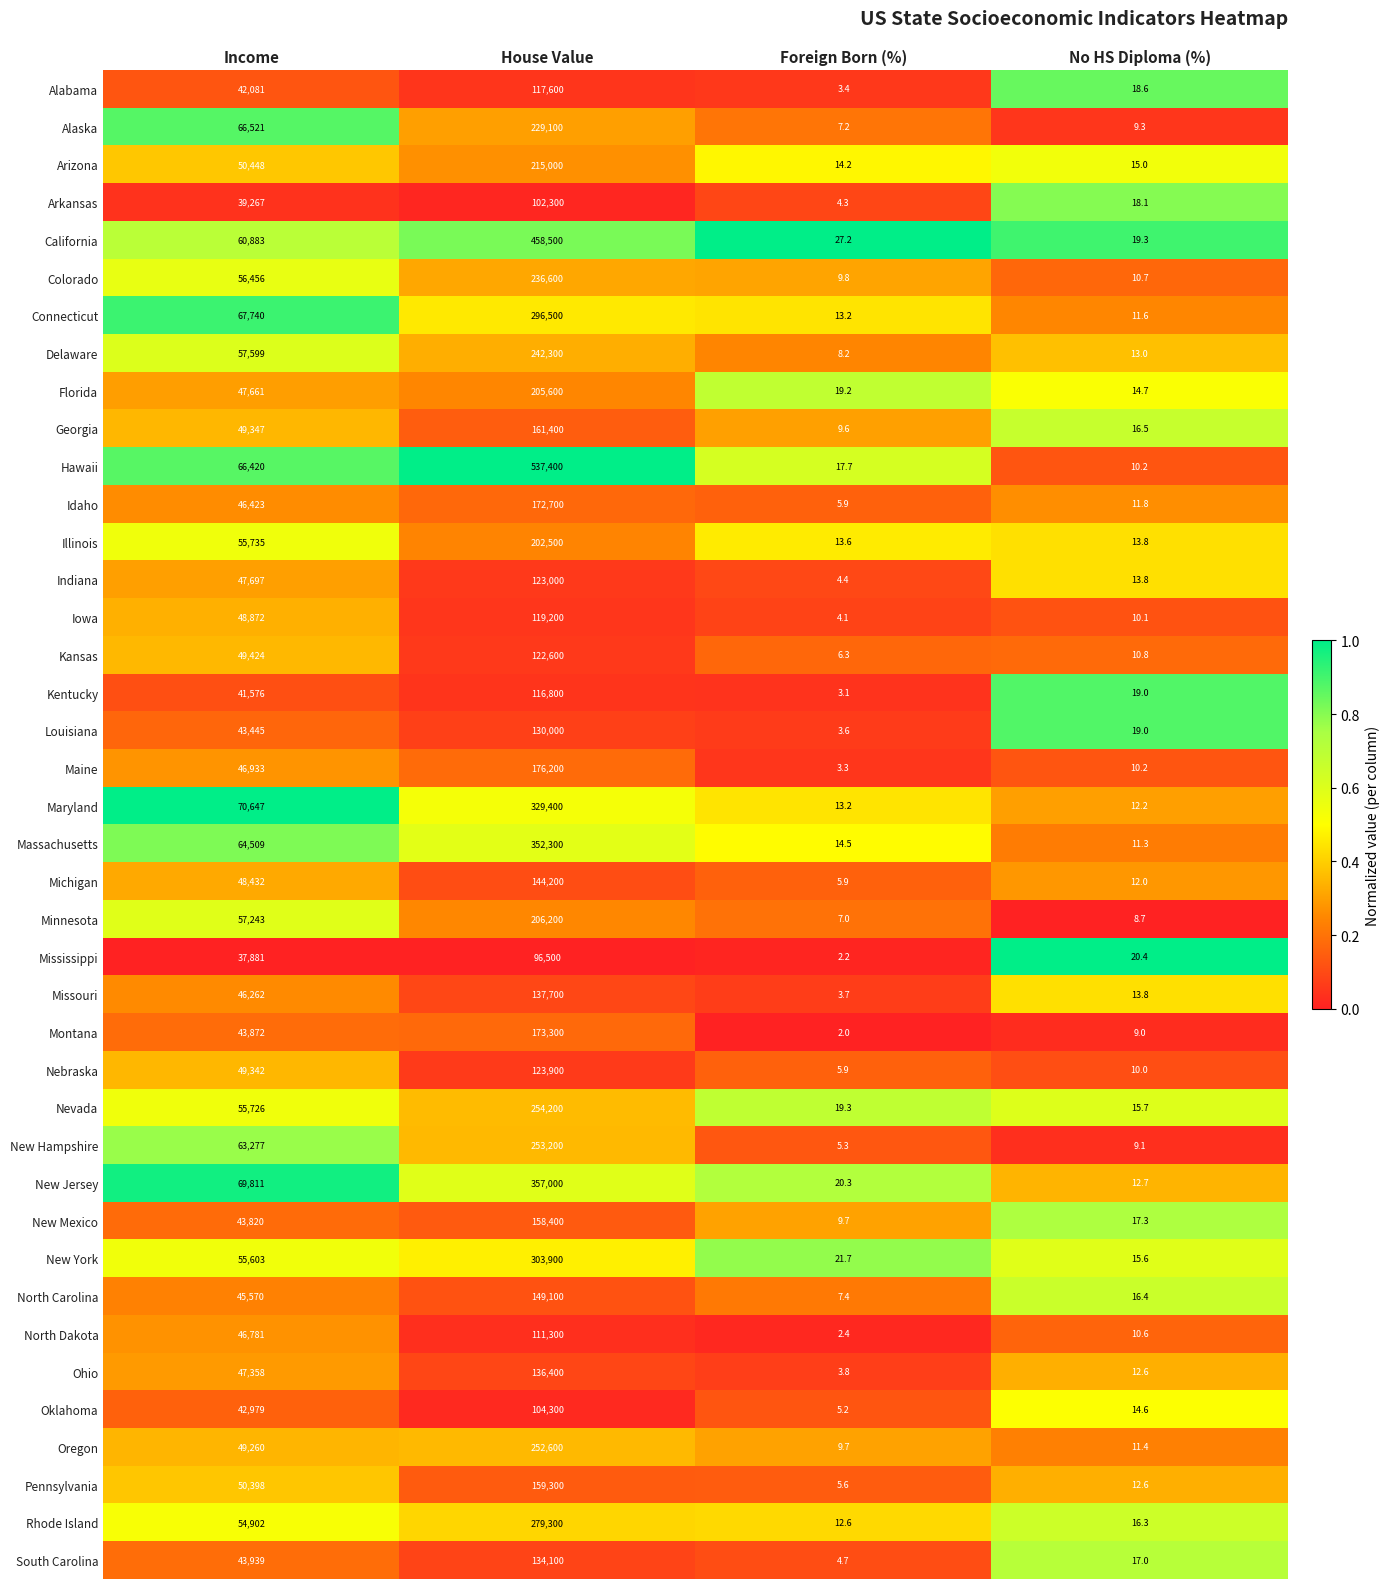

Read the Alabama value at No HS Diploma (%).

18.6